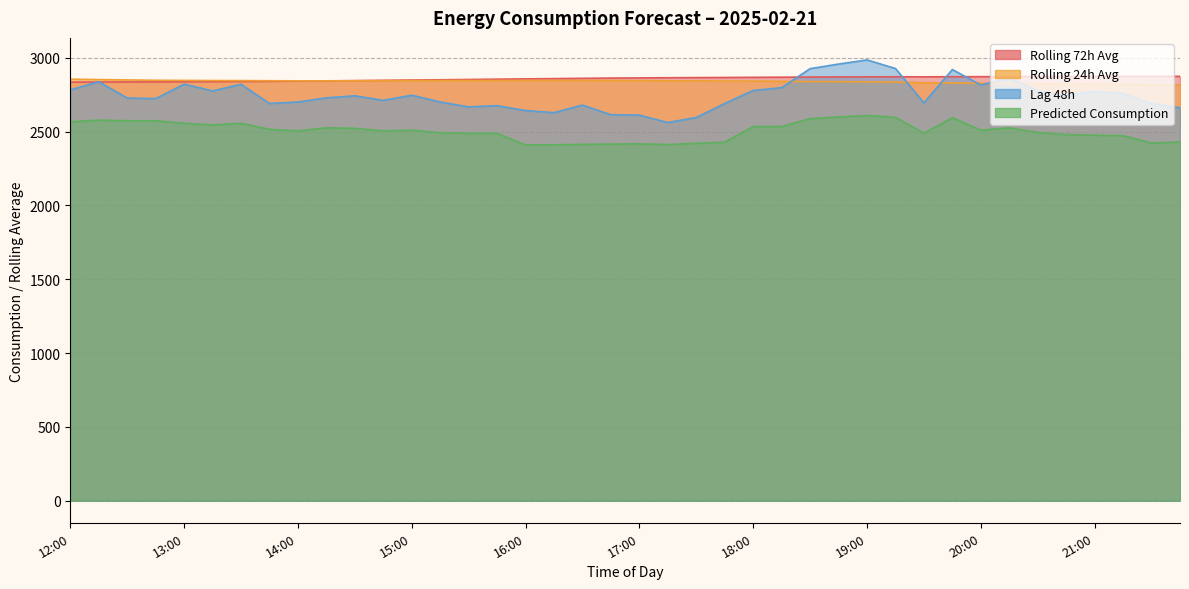

Rank the series at 18:30 from highest to lowest value.

lag_48h, rolling_72h, rolling_24h, Predicted_Consumption